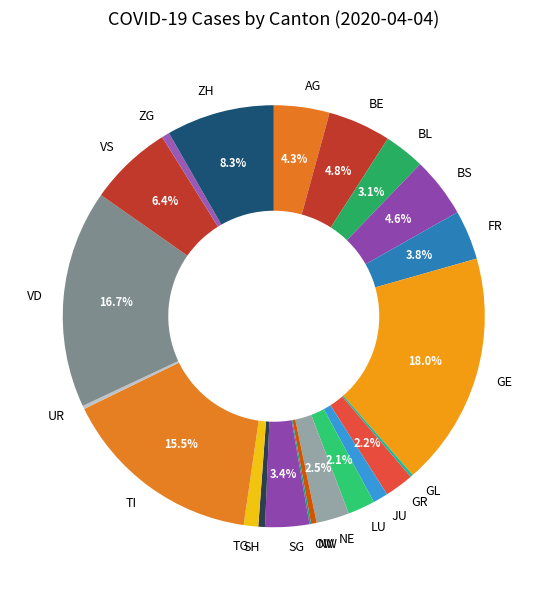

What is the total percentage of VS and BL?

9.5%